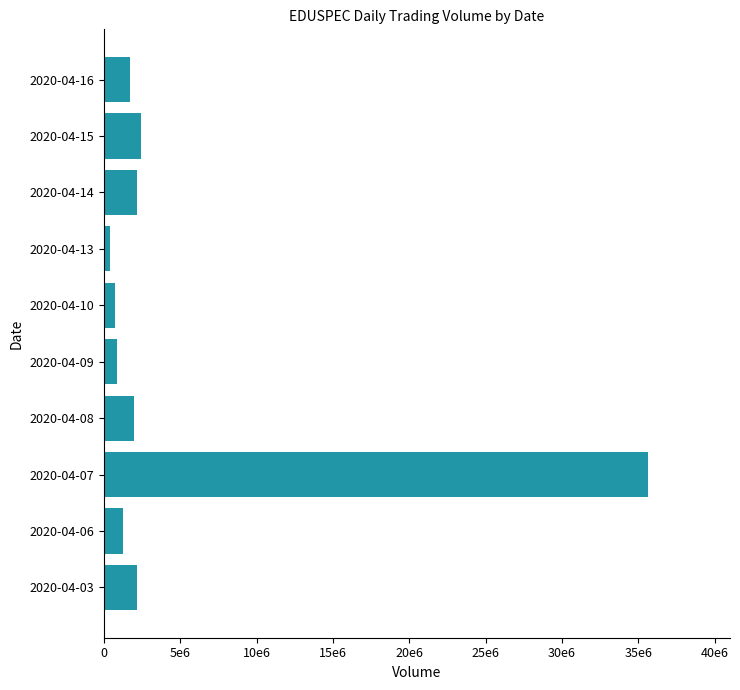

What is the minimum value shown in the chart?

376000